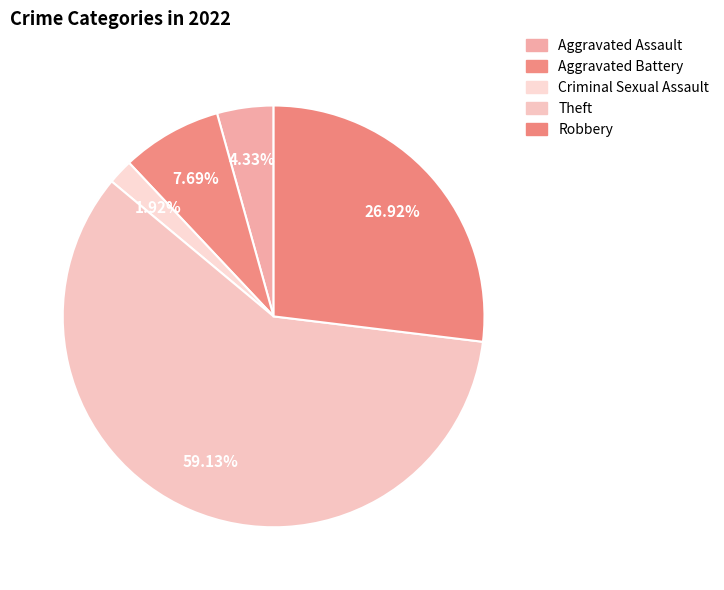

To the nearest percent, what portion does Robbery represent?

27%